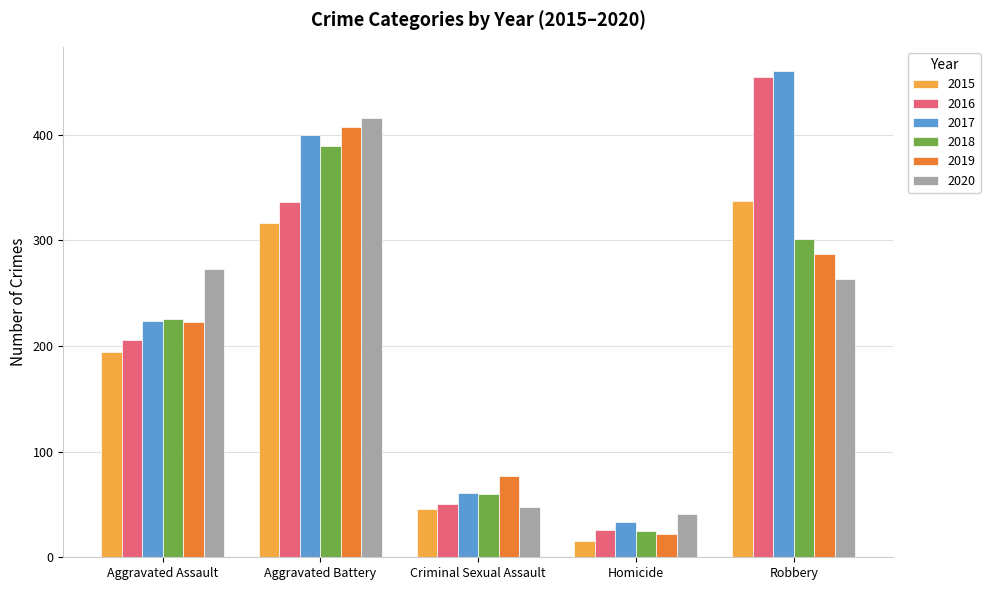

What is the difference between the highest and lowest values at Robbery?

197